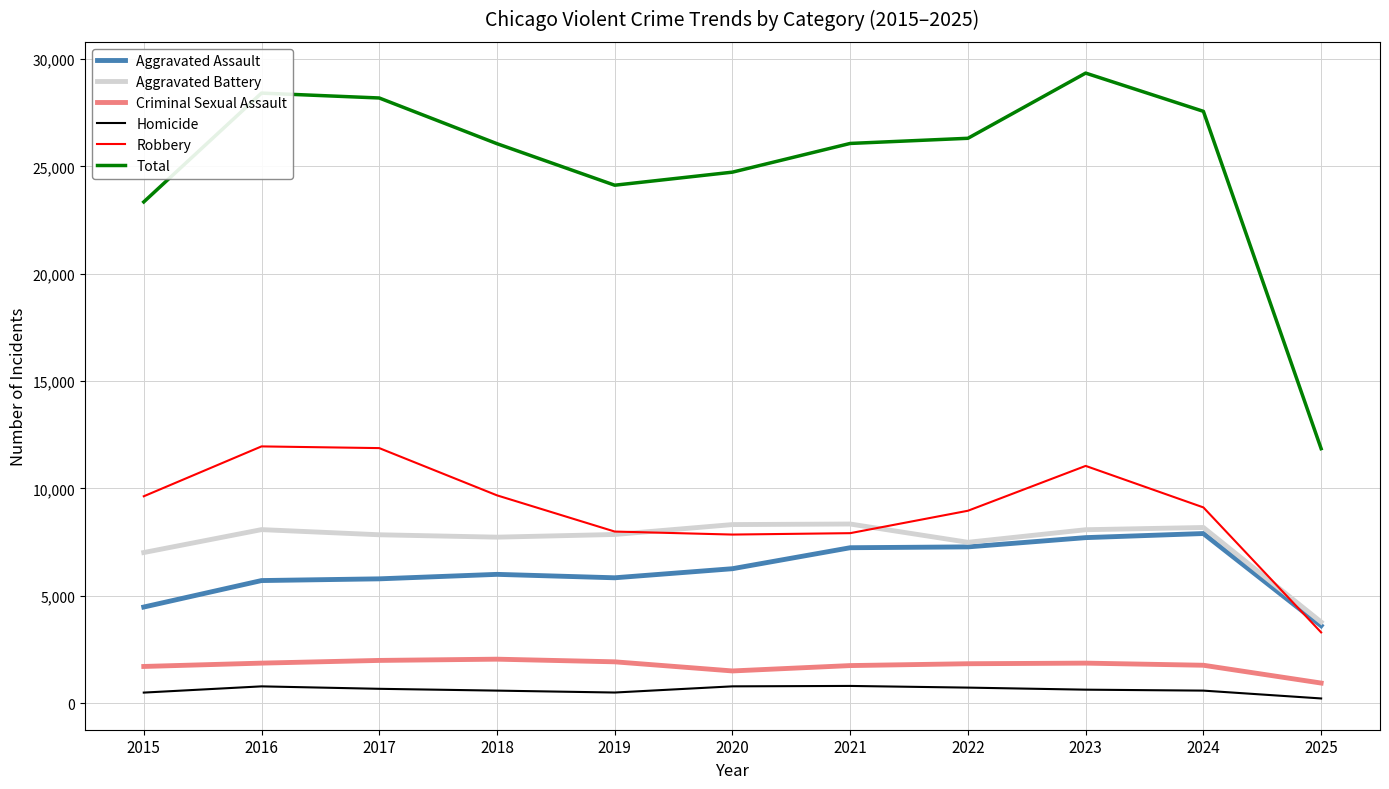

The Robbery series shows 9681 at 2018. True or false?

True